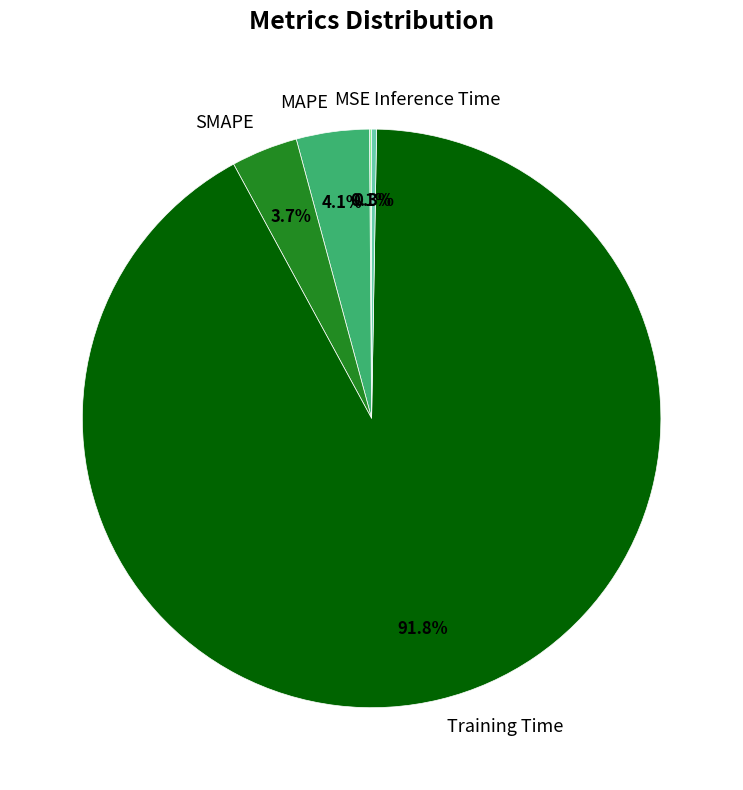

What is the largest slice in the pie chart?

Training Time